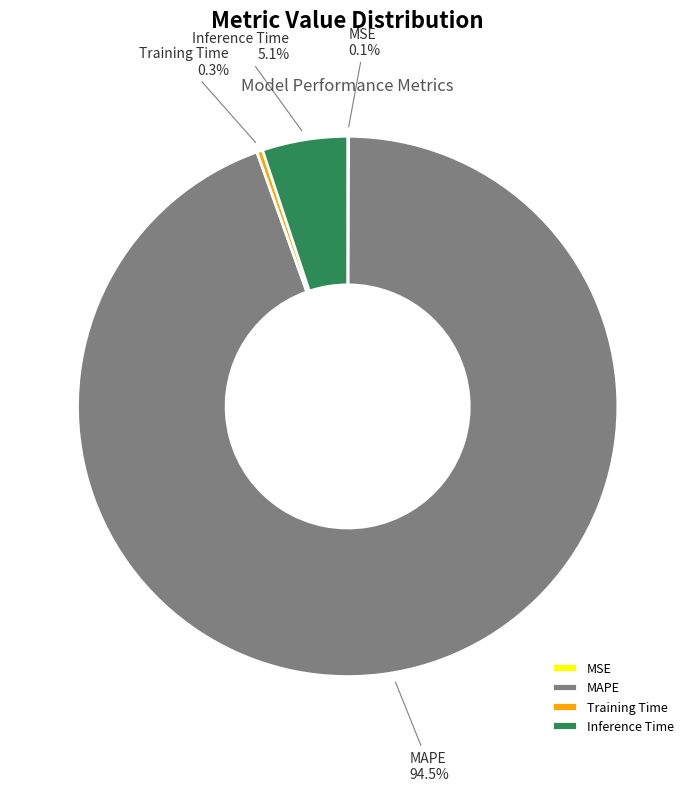

To the nearest percent, what is the combined percentage of MAPE and Training Time?

95%